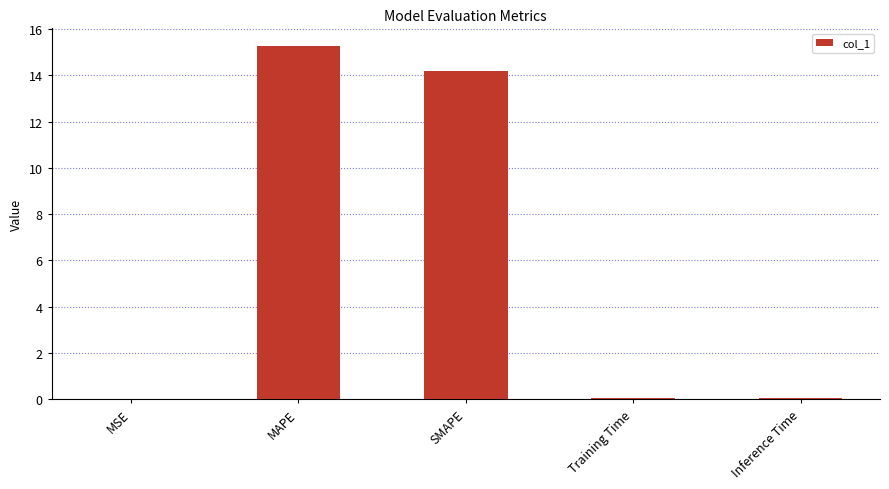

What is the sum of all values?

29.6